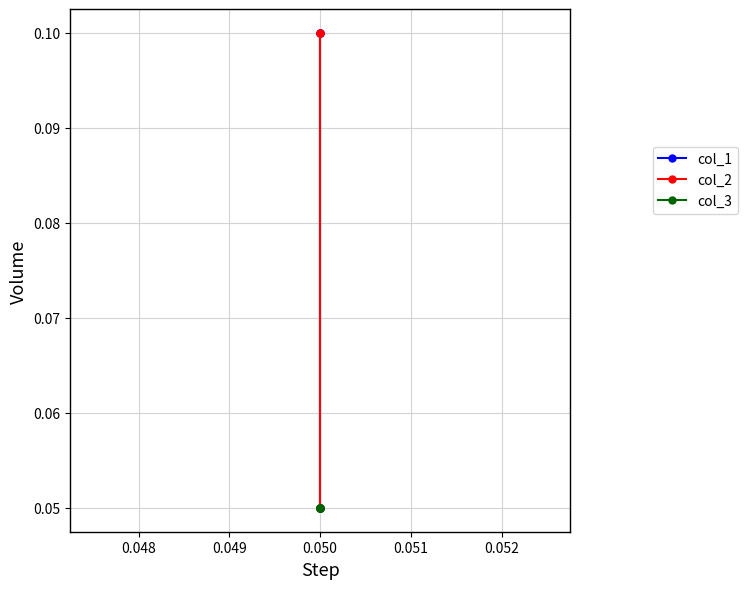

Which has a higher value, 0.050 or 0.050?

0.050